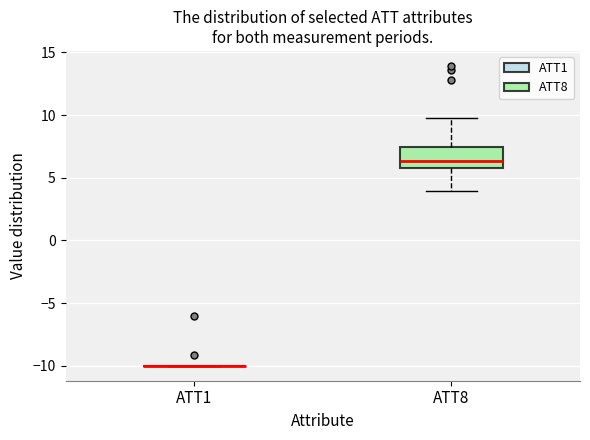

Reading left to right, read every box against the y-axis: the position of its median line, the range the box covers, and the ends of its whiskers. The values are not printed on the chart, so give them approximately, as read against the axis.

ATT1: box collapsed to a line at -10.0, whiskers -10.0 to -10.0
ATT8: median 6.5, box 6.0 to 7.5, whiskers 4.0 to 9.5